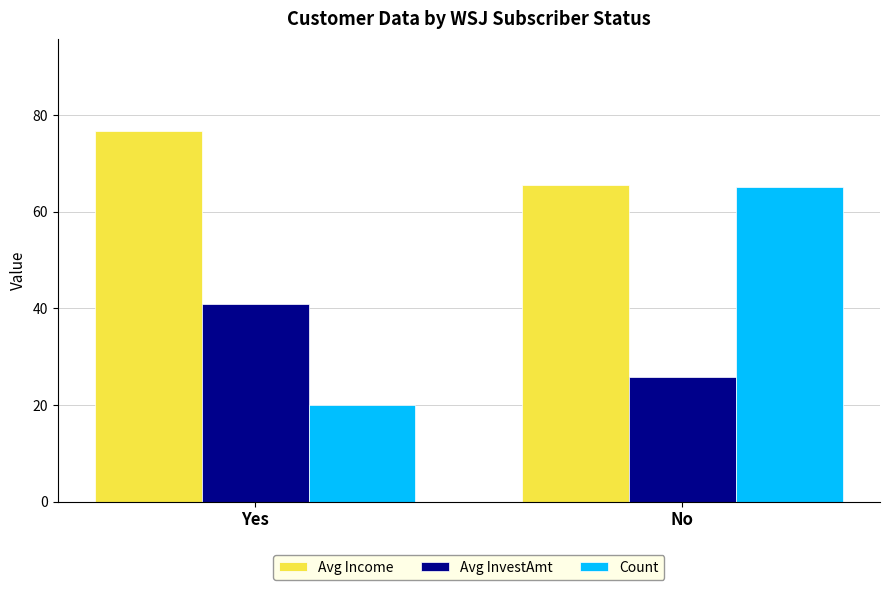

What is the sum of all Avg Income values?

142.1